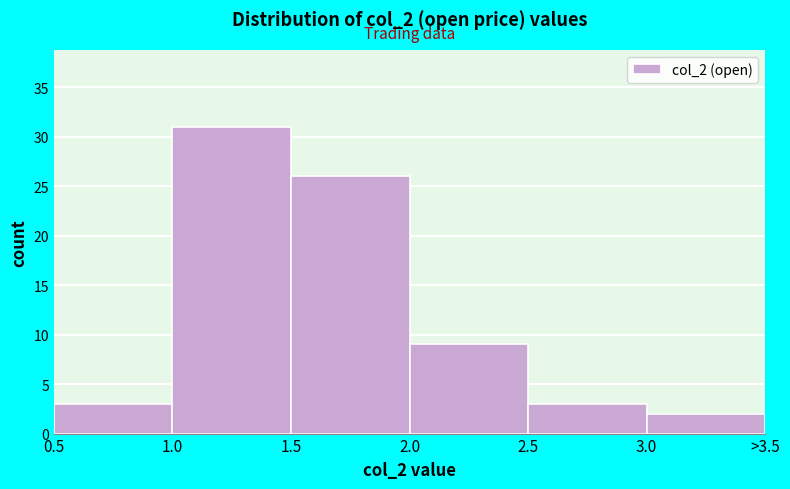

Reading left to right, what are all the values shown in this chart?

0.5=3	1.0=31	1.5=26	2.0=9	2.5=3	3.0=2